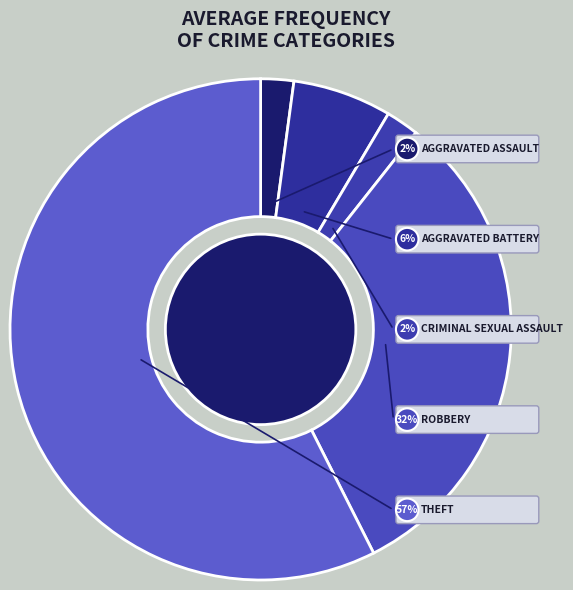

What percentage is the Robbery slice, to the nearest percent?

32%